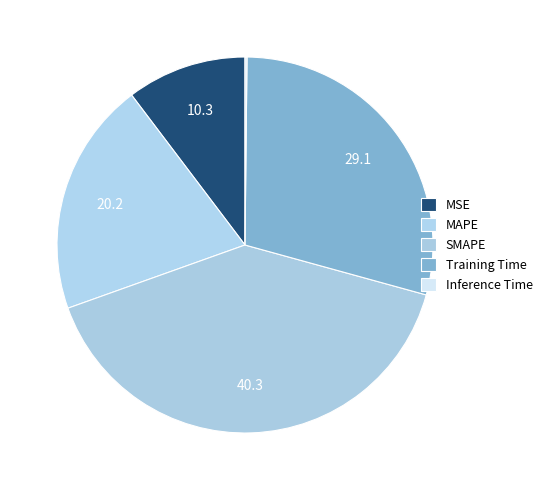

True or false: Inference Time accounts for 1% of the total.

False